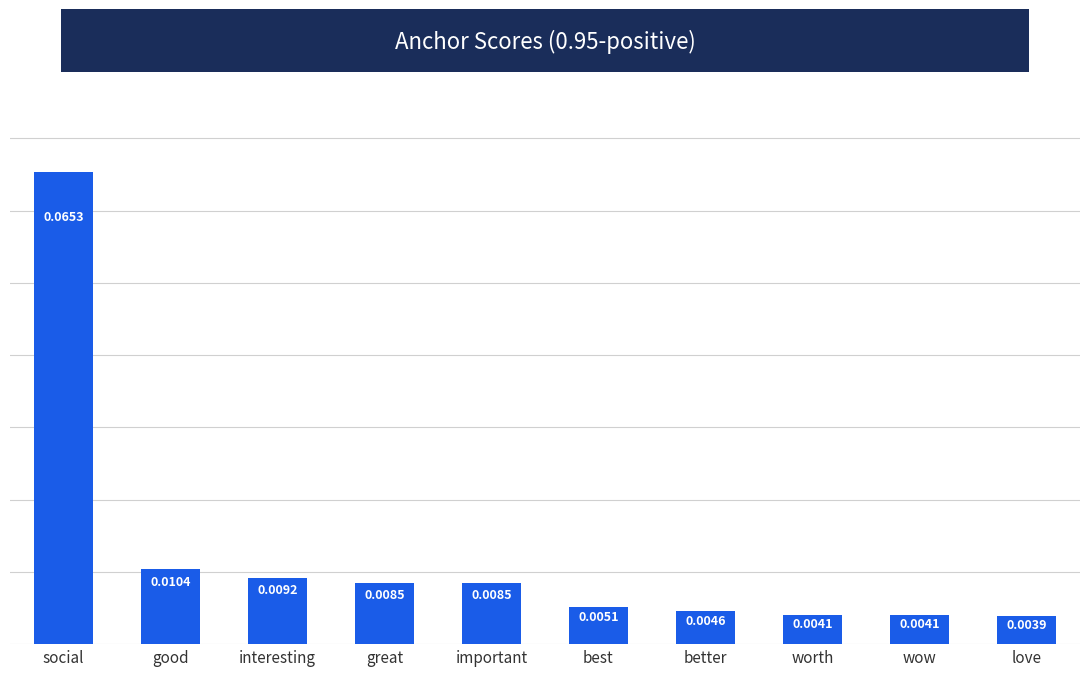

At which category does the chart reach its peak across all series?

social